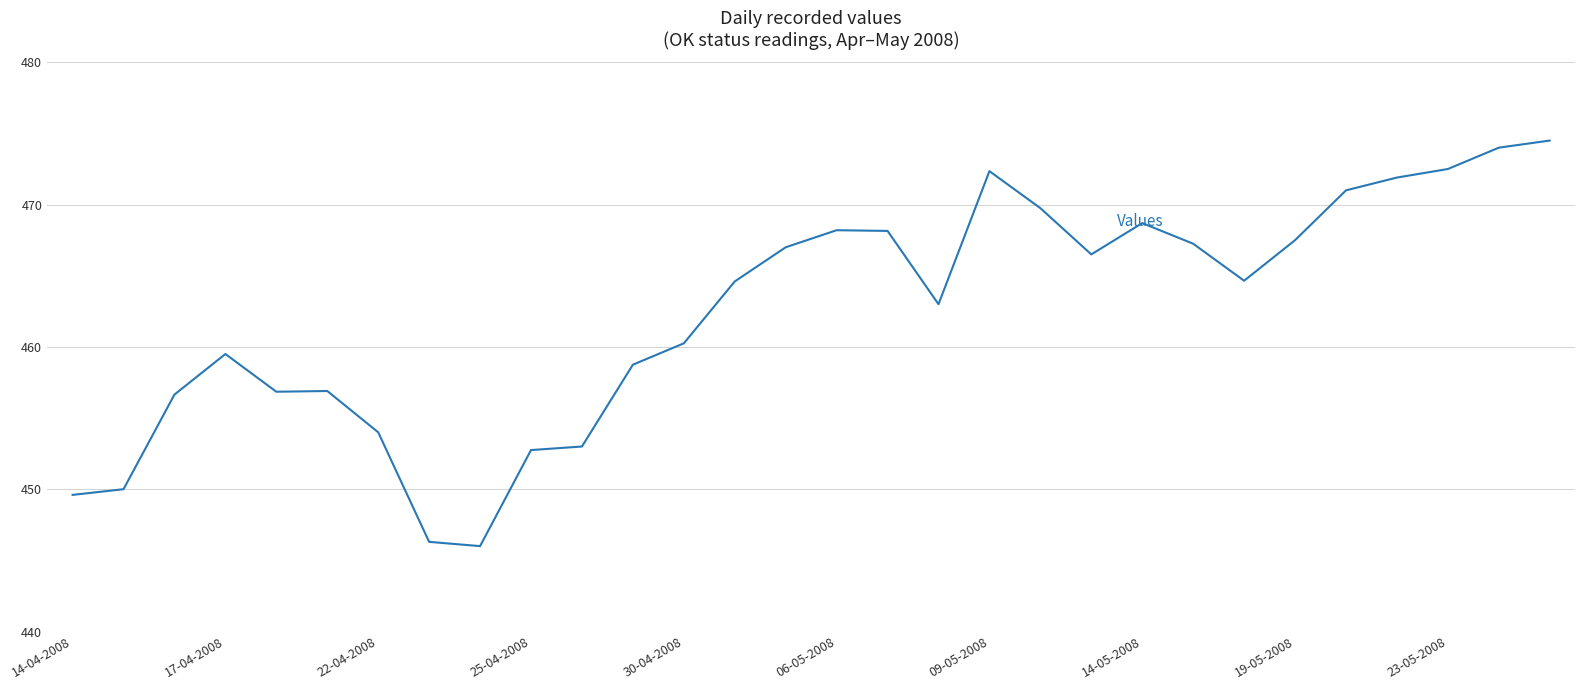

What is the greatest value displayed?

474.5